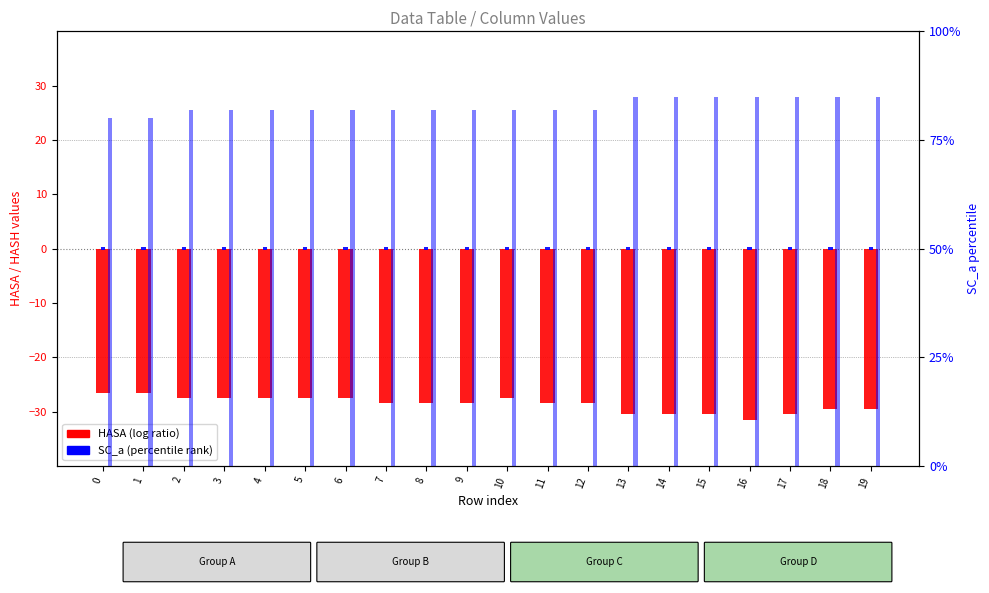

What is the difference between the HASA values at 7 and 15?

2.0